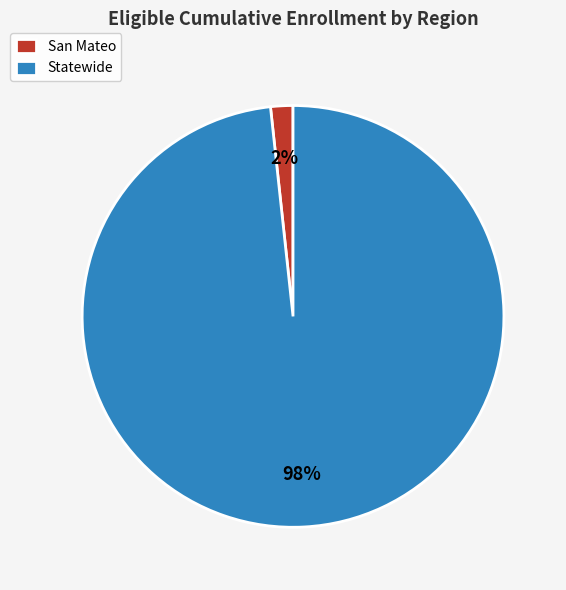

Is the sum of San Mateo and Statewide greater than half?

Yes